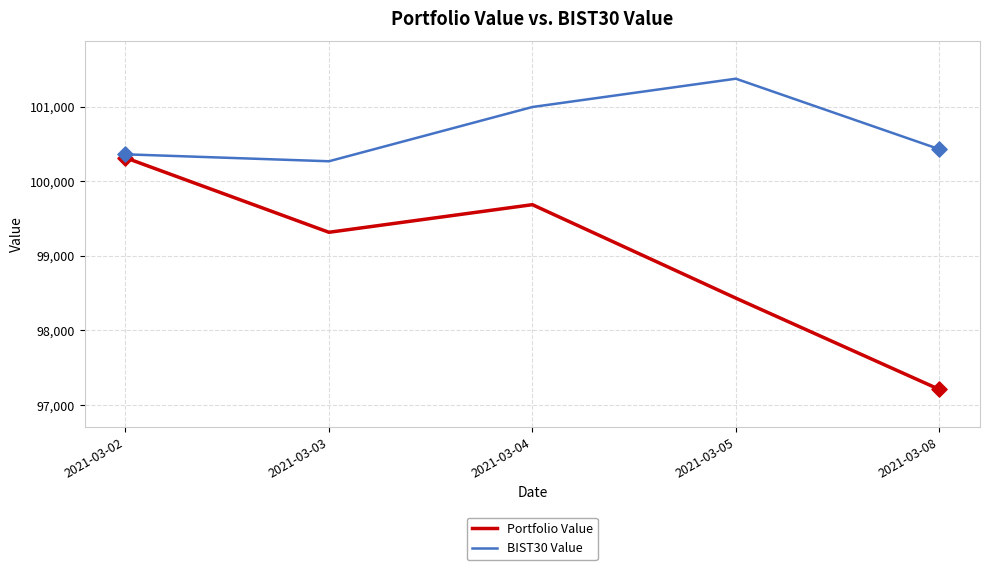

Is the value of Portfolio Value at 2021-03-02 greater than the value of BIST30 Value at 2021-03-08?

No